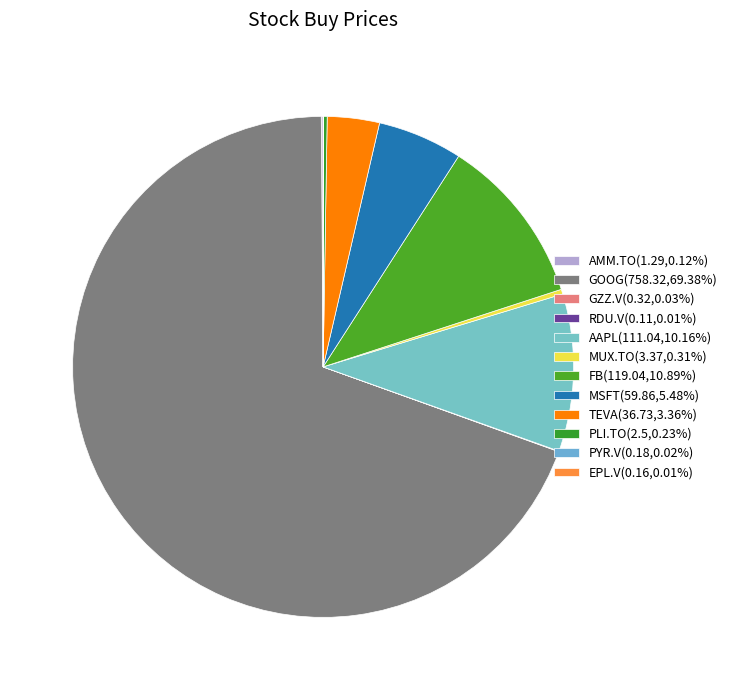

Which has a higher value, PLI.TO or MSFT?

MSFT